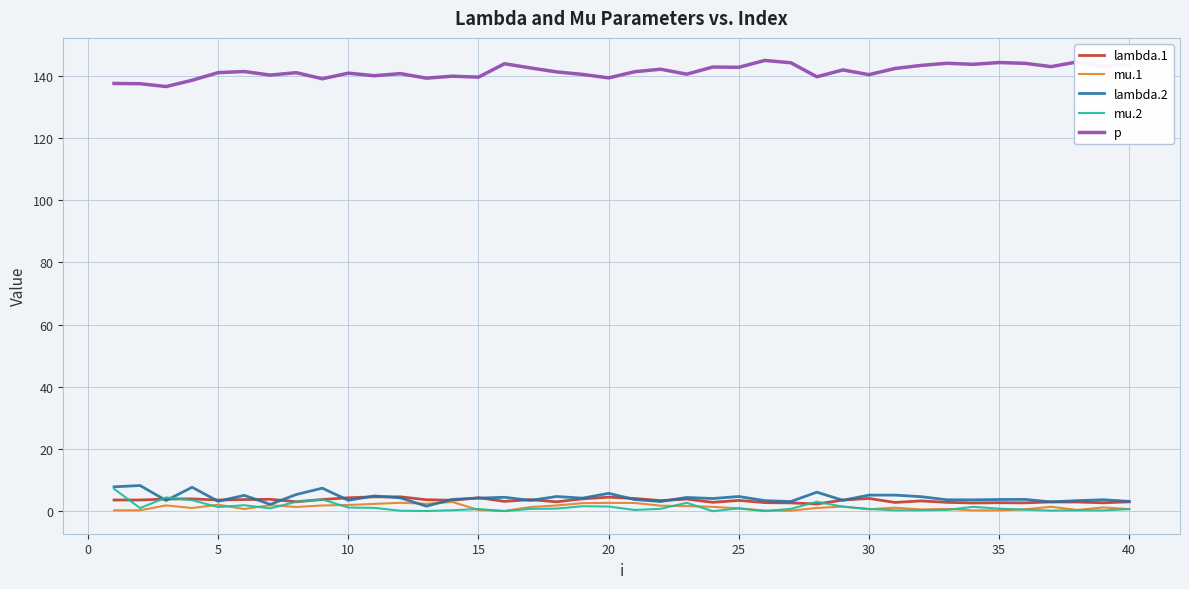

Which series has the largest total across all categories?

p